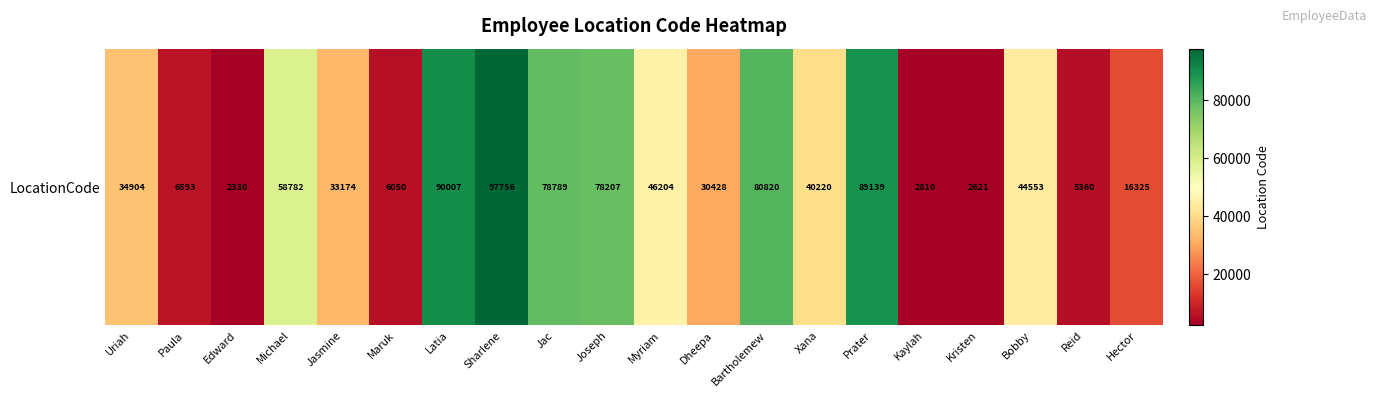

What is the minimum value shown in the chart?

2330